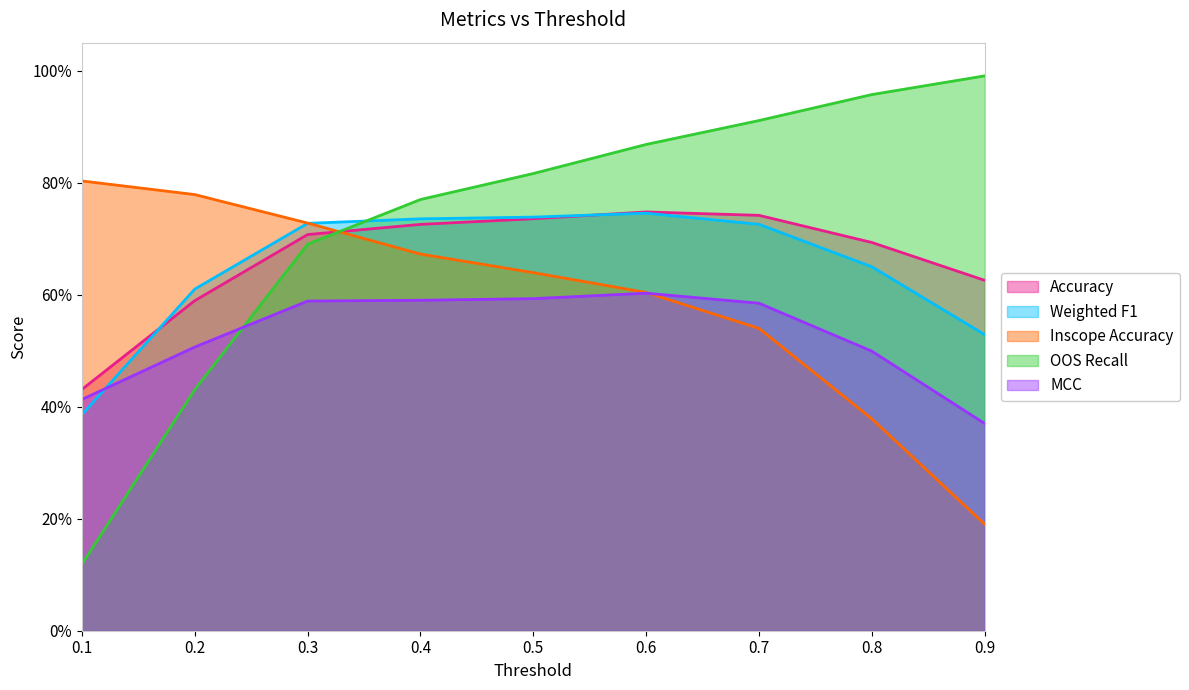

Which series ends up on top after the final intersection of OOS Recall and MCC?

OOS Recall